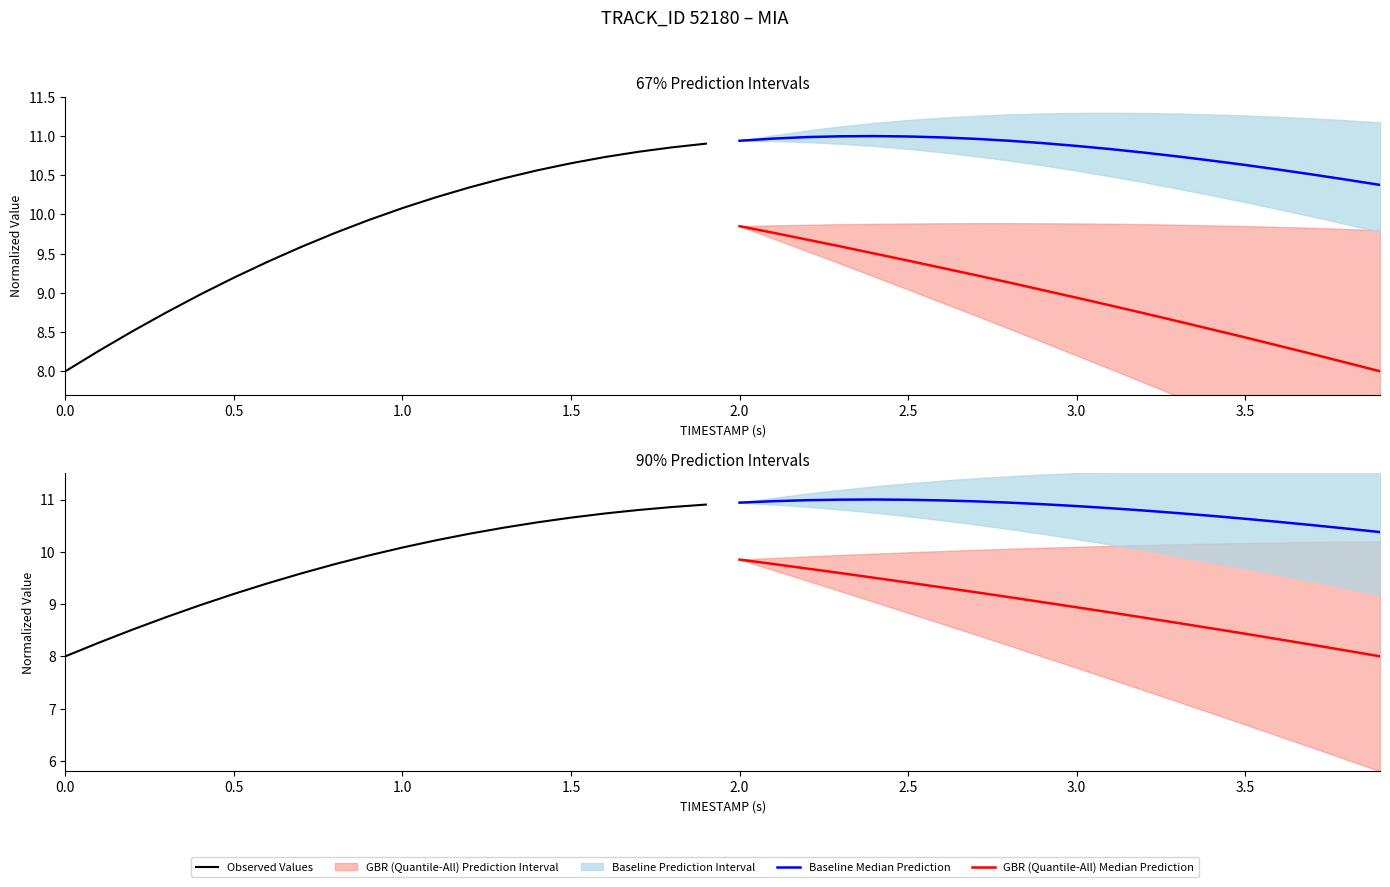

Reading left to right, list all the values displayed in this chart.

Observed Values: 8.0	8.3	8.5	8.8	9.0	9.2	9.4	9.6	9.8	9.9	10.1	10.2	10.3	10.5	10.6	10.7	10.7	10.8	10.9	10.9
Baseline Median Prediction: 10.9	11.0	11.0	11.0	11.0	11.0	11.0	11.0	10.9	10.9	10.9	10.8	10.8	10.7	10.7	10.6	10.6	10.5	10.4	10.4
GBR (Quantile-All) Median Prediction: 9.9	9.8	9.7	9.6	9.5	9.4	9.3	9.2	9.1	9.0	8.9	8.8	8.7	8.6	8.5	8.4	8.3	8.2	8.1	8.0